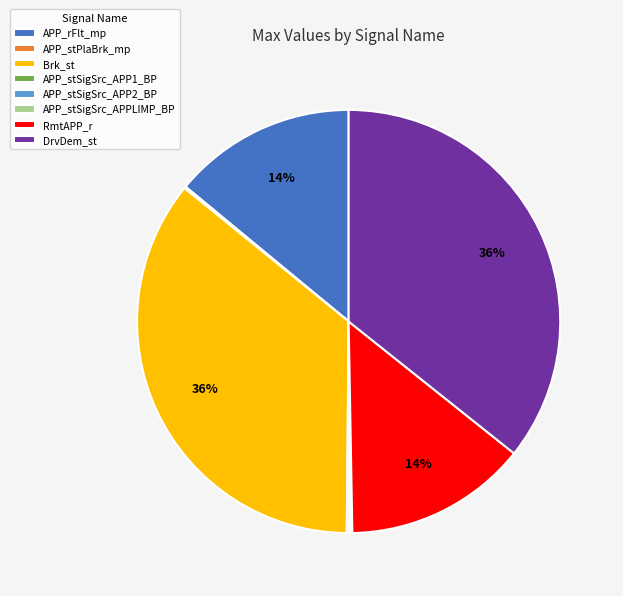

What is the ratio of the value at DrvDem_st to the value at Brk_st?

1.0